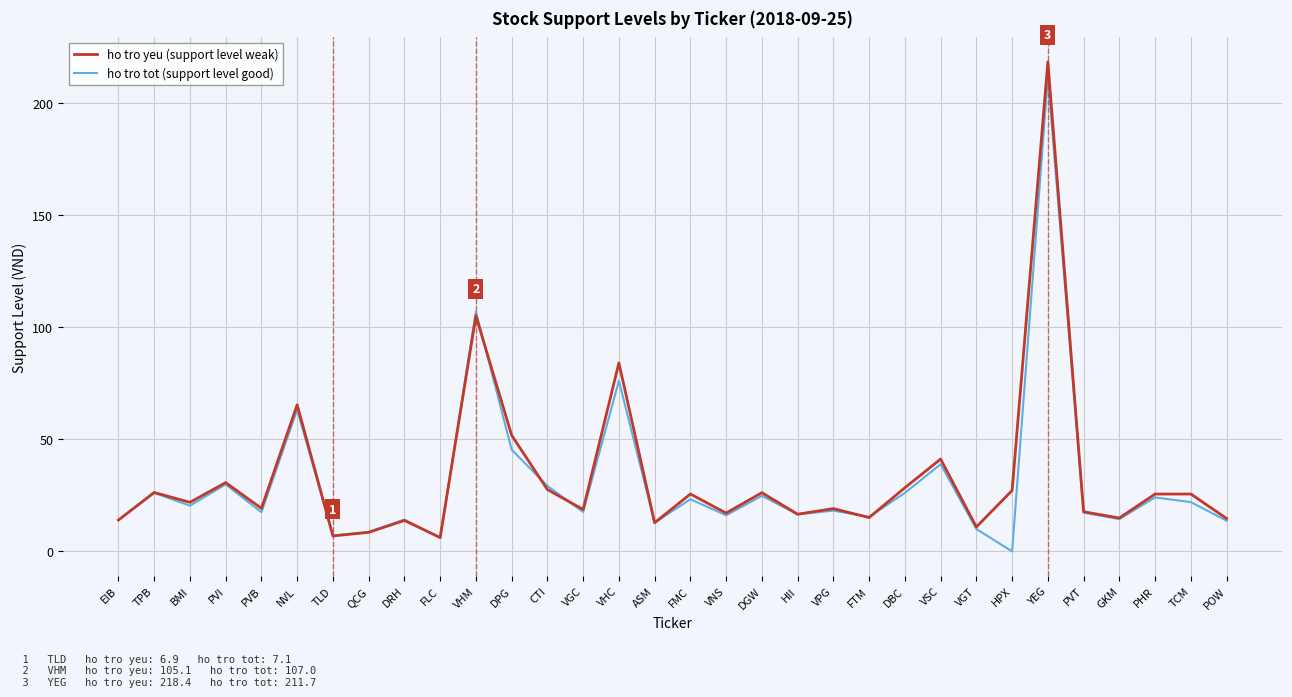

At which category does ho tro yeu (support level weak) reach its first local peak?

TPB